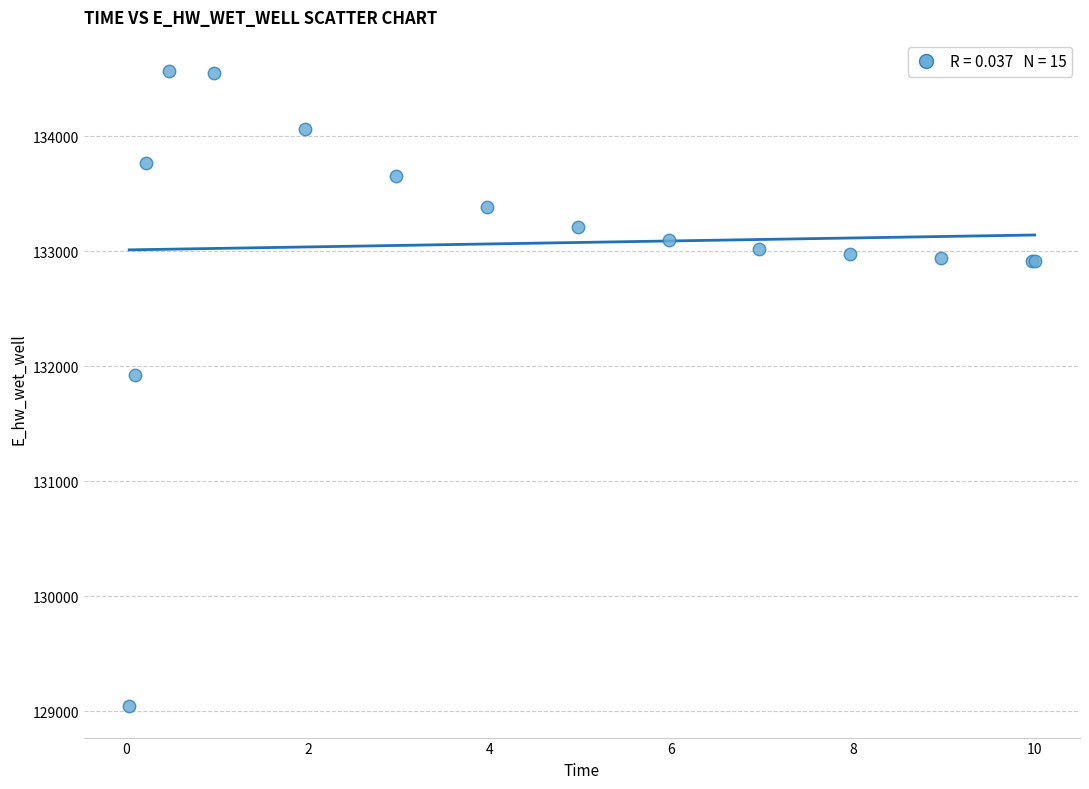

What Y value in the scatter plot is closest to 131806?

131926.3